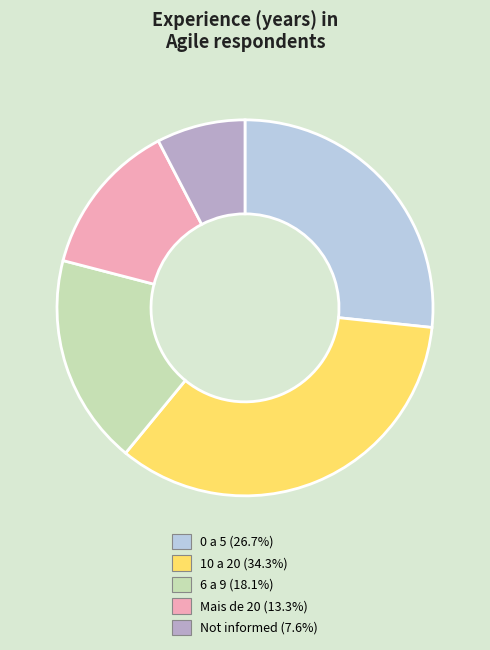

Is there any slice that represents more than half of the pie?

No